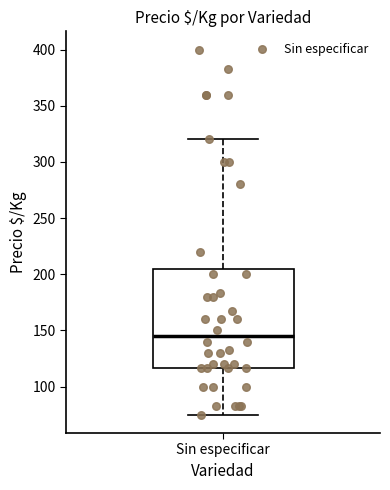

Transcribe this box plot: give where the median line is, the range the box spans, and where the two whiskers end, as read against the y-axis. The values are not printed on the chart, so give them approximately, as read against the axis.

median 145, box 115 to 205, whiskers 75 to 320